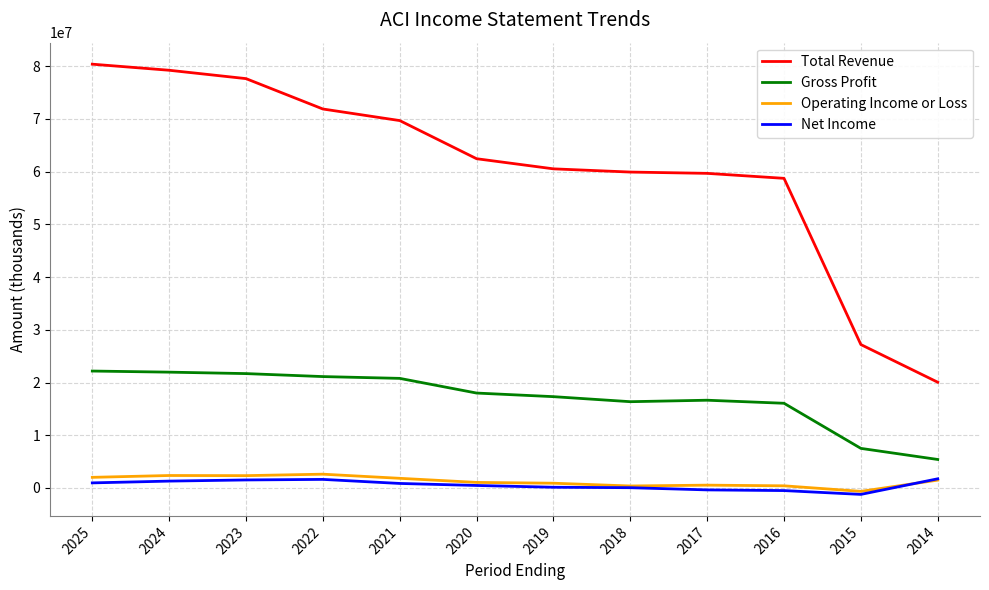

What is the difference between the second highest and second lowest values in the Operating Income or Loss series?

1987600